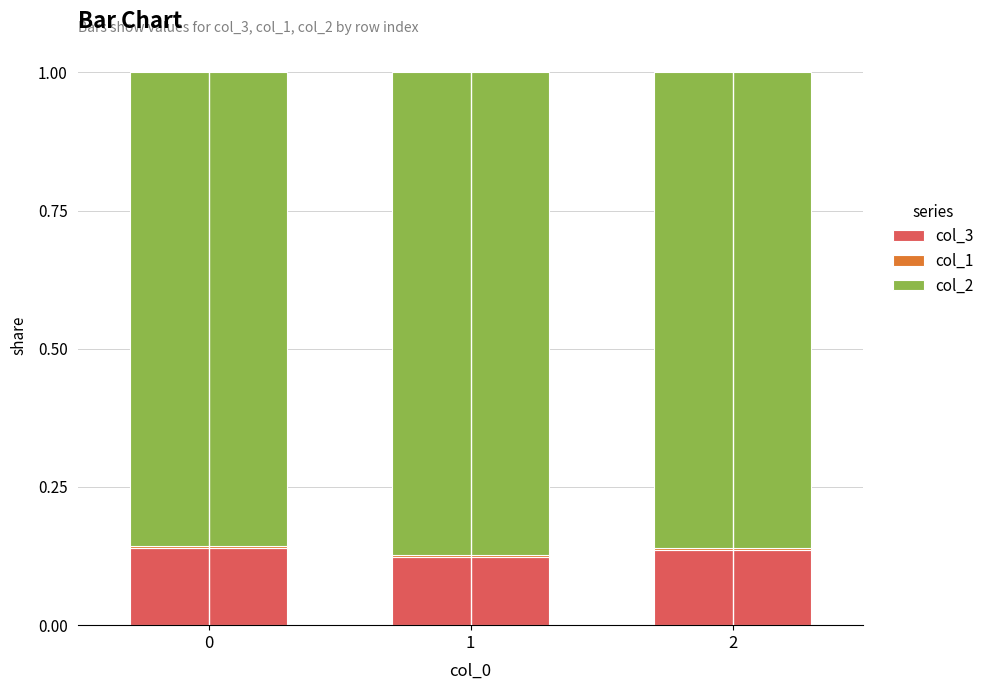

True or false: col_3 has a value of 0.2 at 0.

False